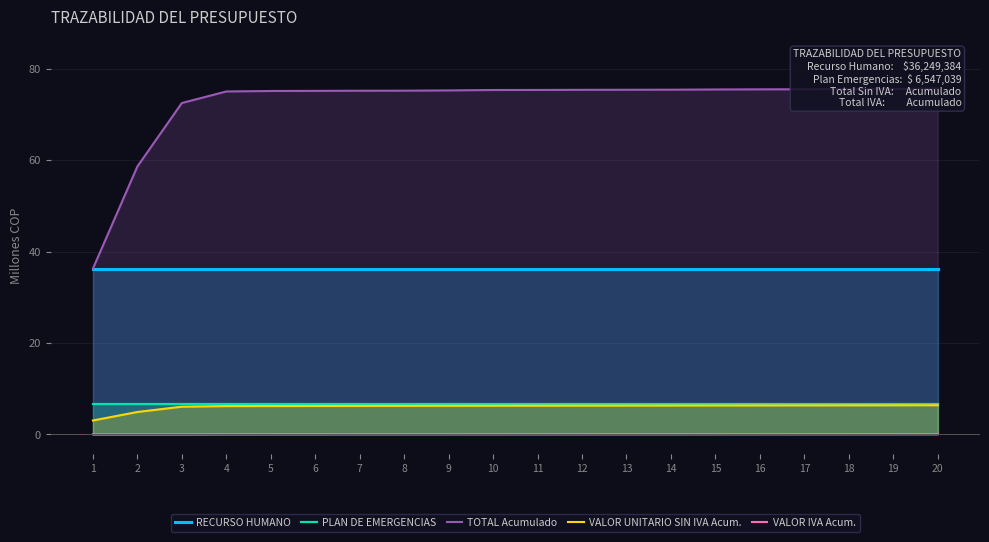

True or false: PLAN DE EMERGENCIAS and RECURSO HUMANO cross at least once.

False